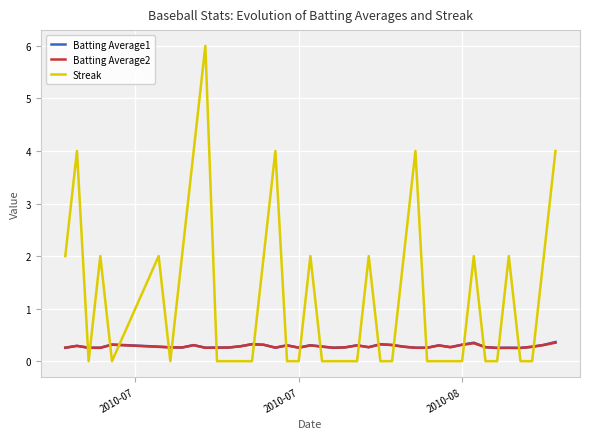

What are all the series names shown in the legend?

Batting Average1, Batting Average2, Streak